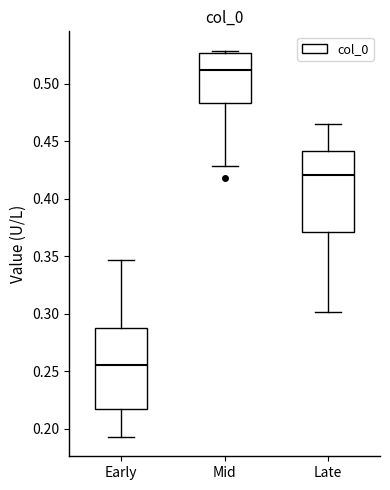

Which box's median line is the highest?

Mid